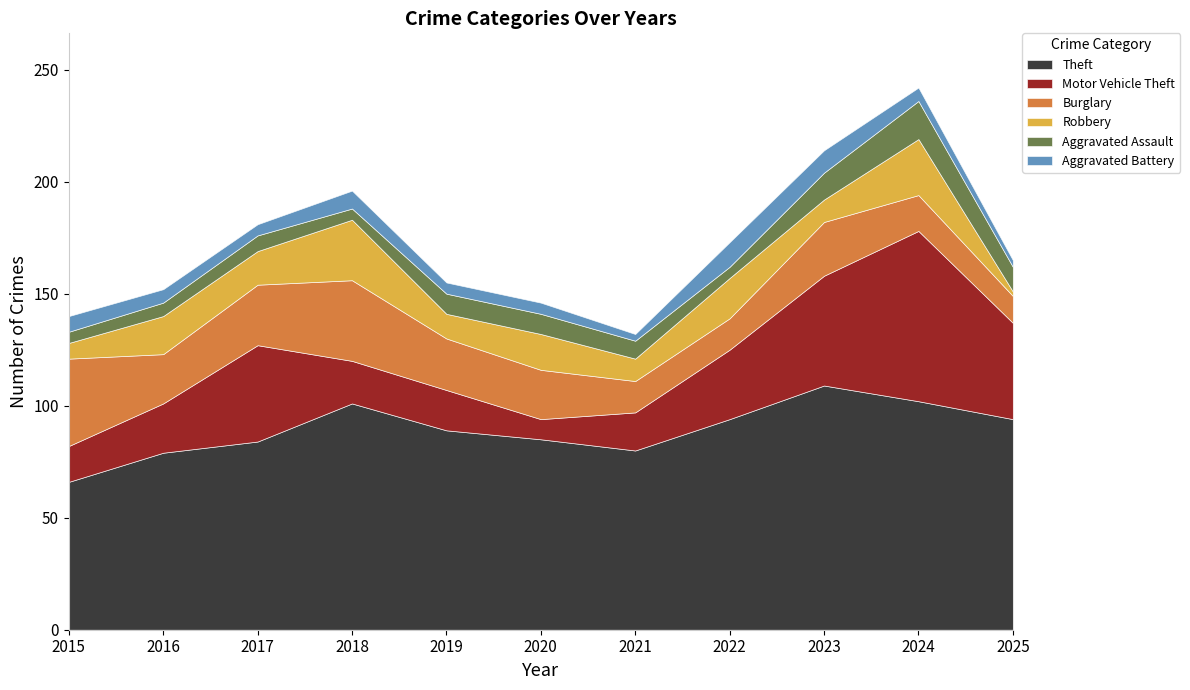

What is the average value of the Motor Vehicle Theft series?

31